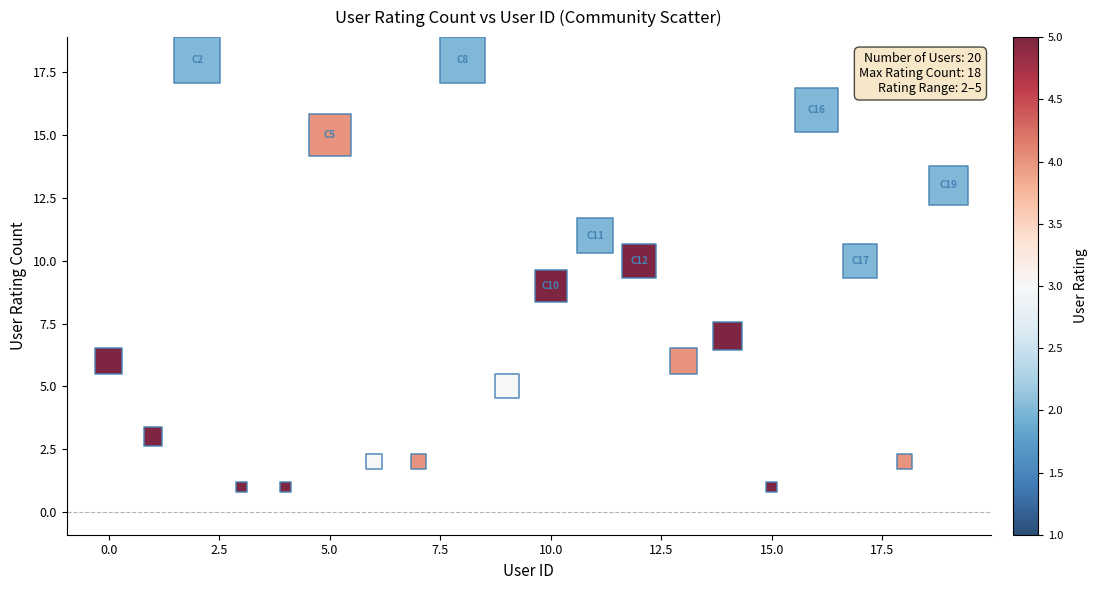

What is the range of Y values (max minus min)?

17